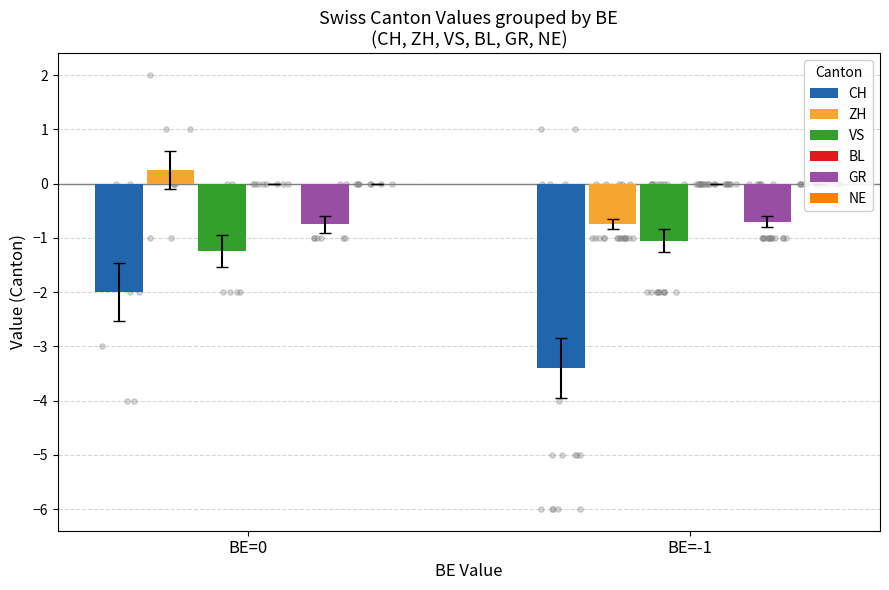

Which series has the largest Y range (max minus min)?

CH